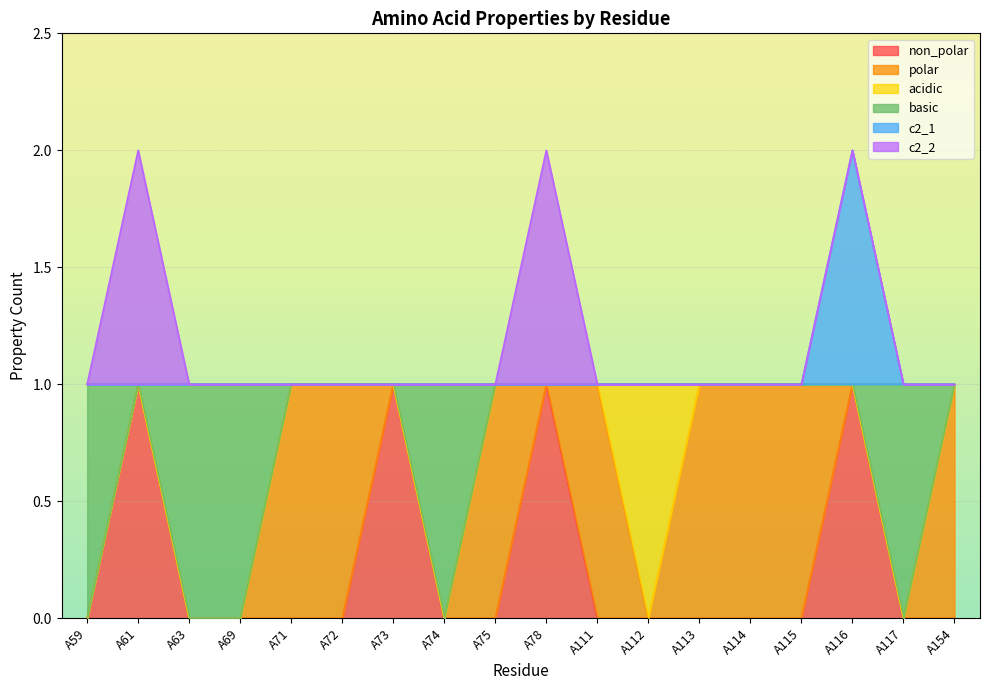

Between A59 and A115, which is larger?

A59